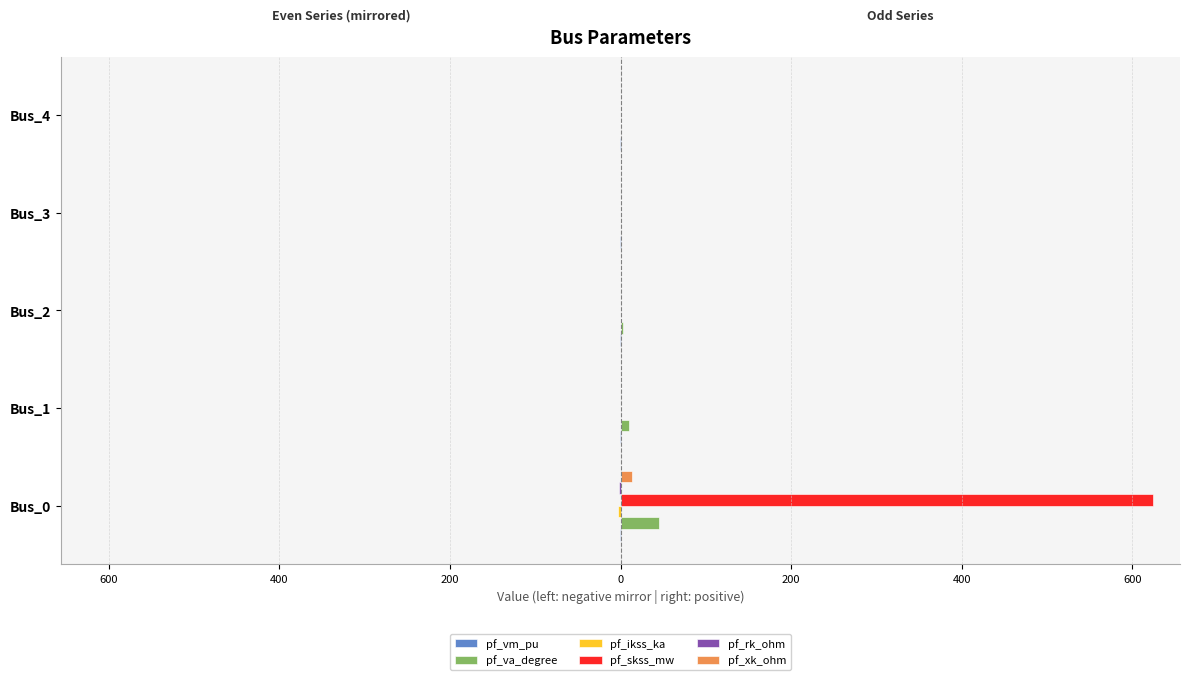

What are all the series names shown in the legend?

pf_vm_pu, pf_va_degree, pf_ikss_ka, pf_skss_mw, pf_rk_ohm, pf_xk_ohm